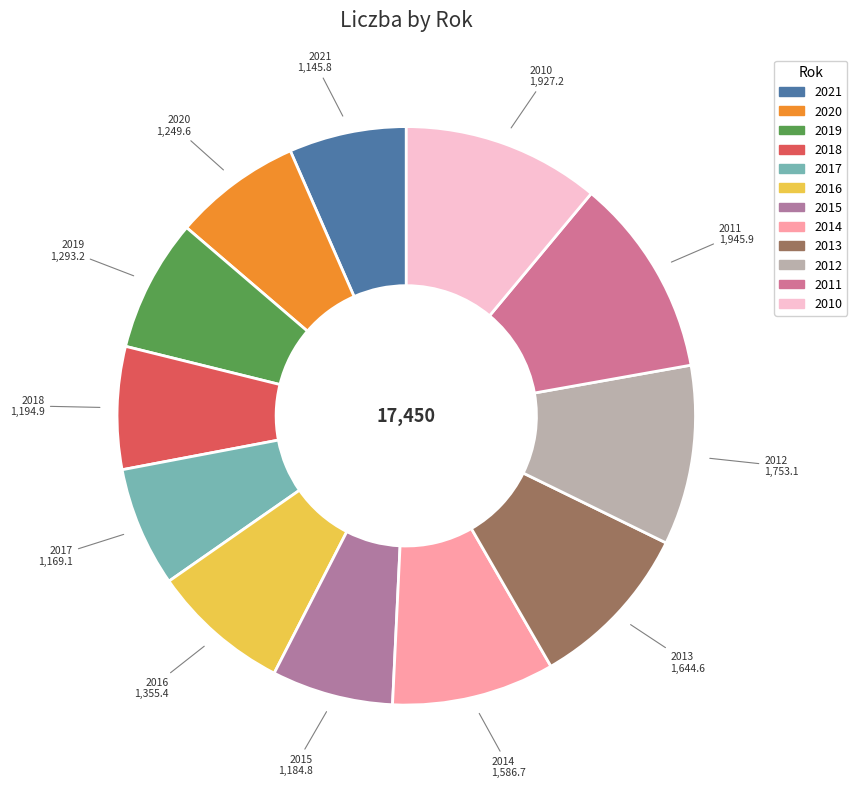

What is the ratio of the value at 2012 to the value at 2014?

1.1